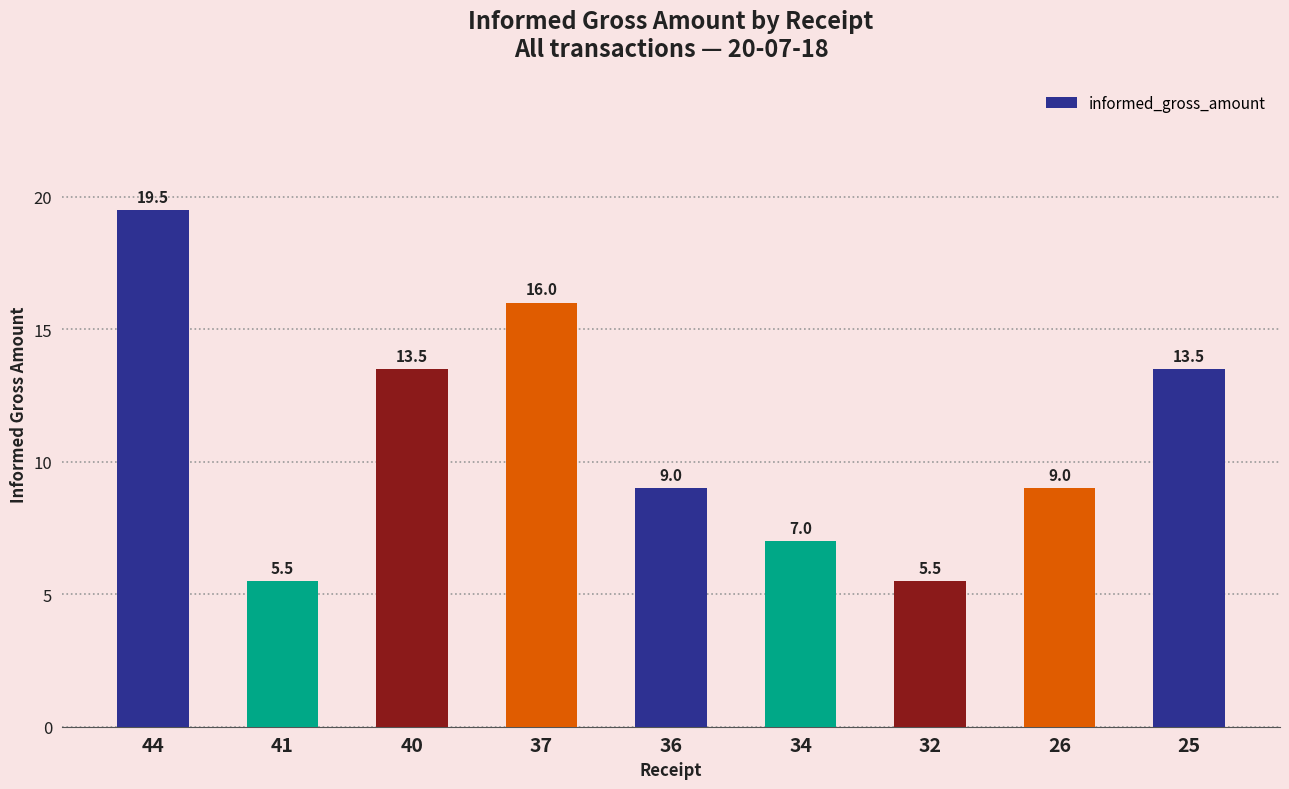

Approximately how many times larger is the value at 25 compared to 44?

0.7